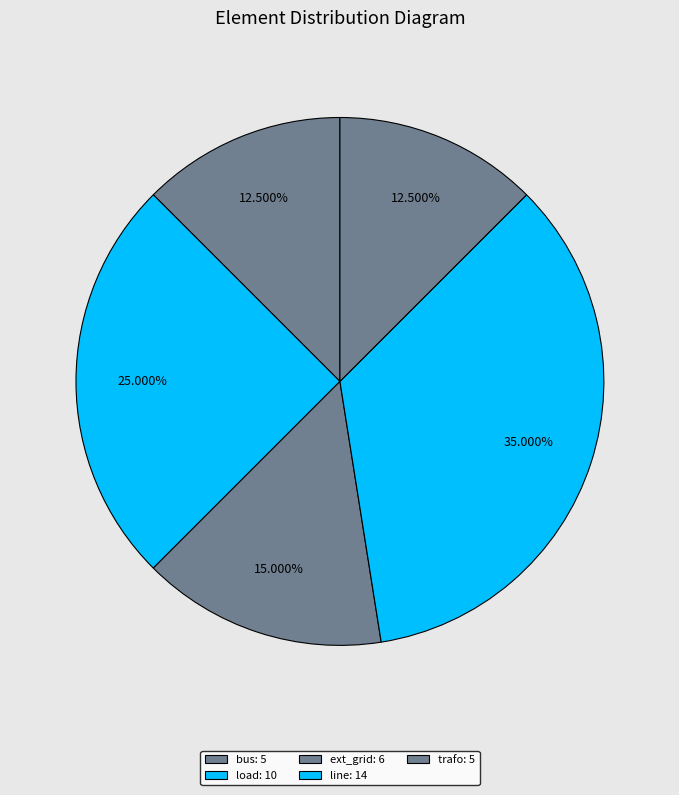

What percentage is NOT represented by ext_grid?

85.0%